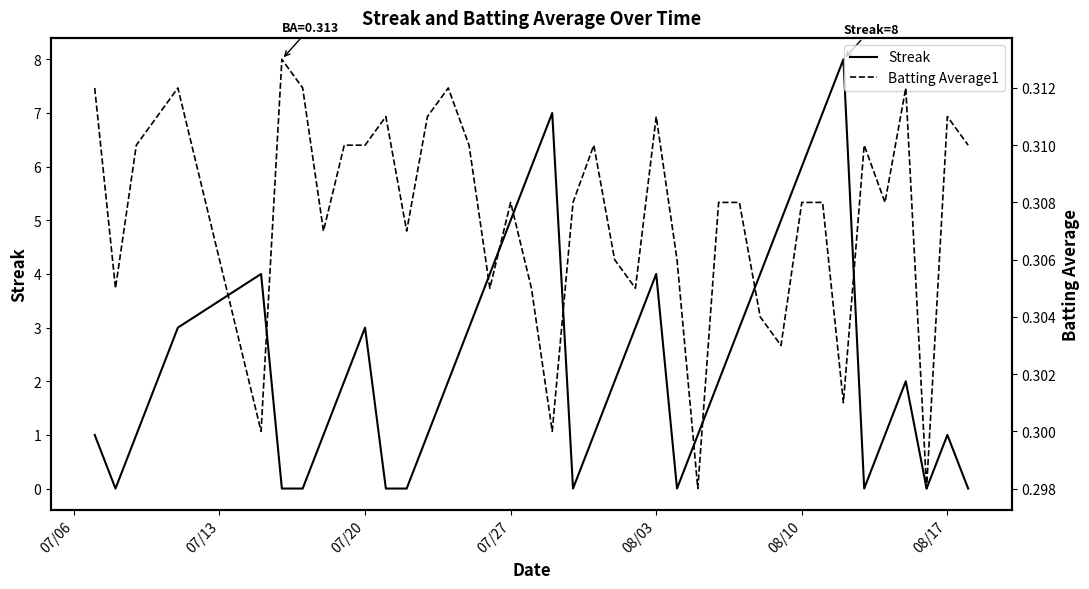

What is the difference between the second highest and second lowest values in the Streak series?

7